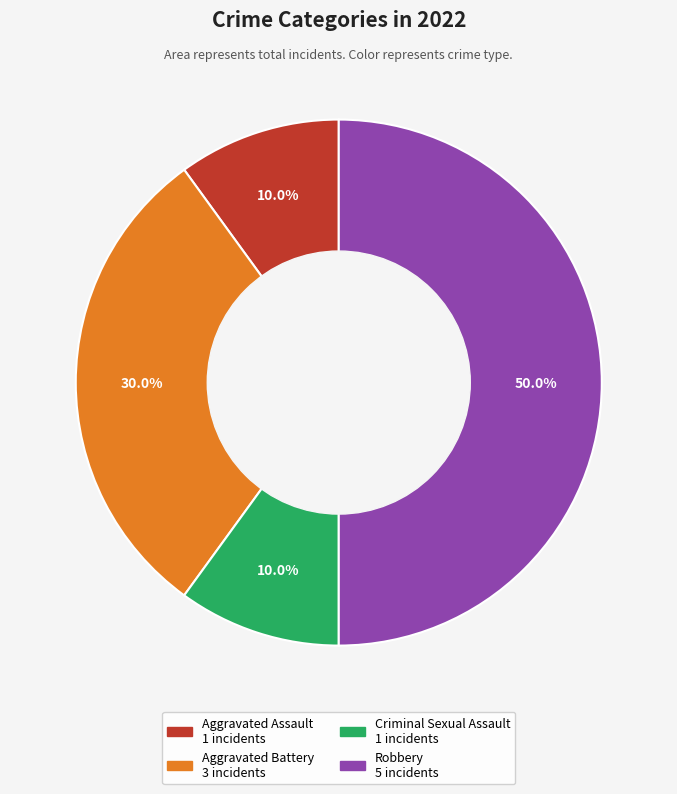

To the nearest percent, what portion does Aggravated Battery represent?

30%